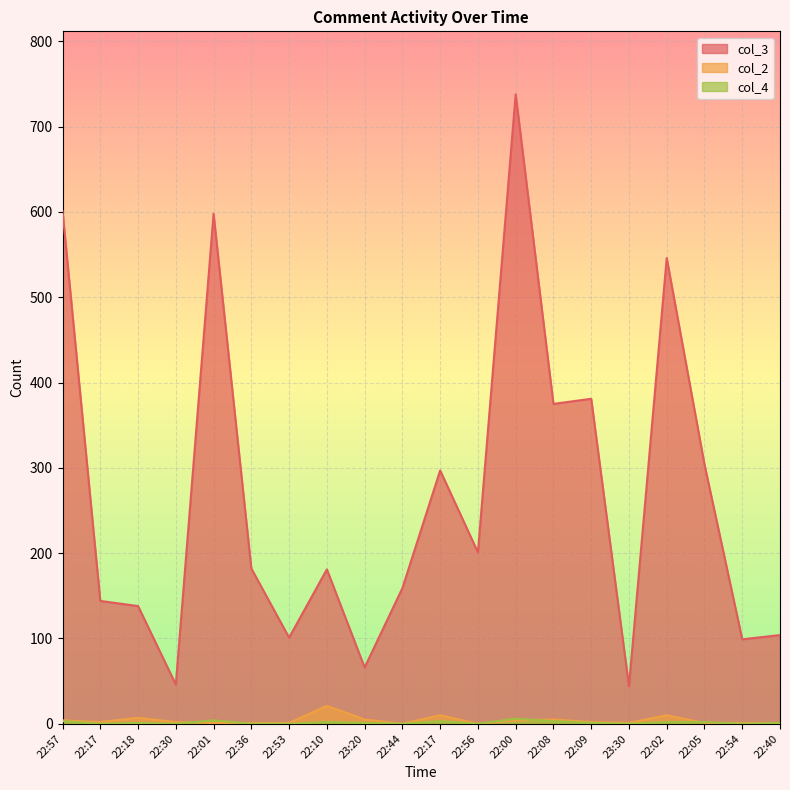

Which series ends up on top after the final intersection of col_2 and col_4?

col_2